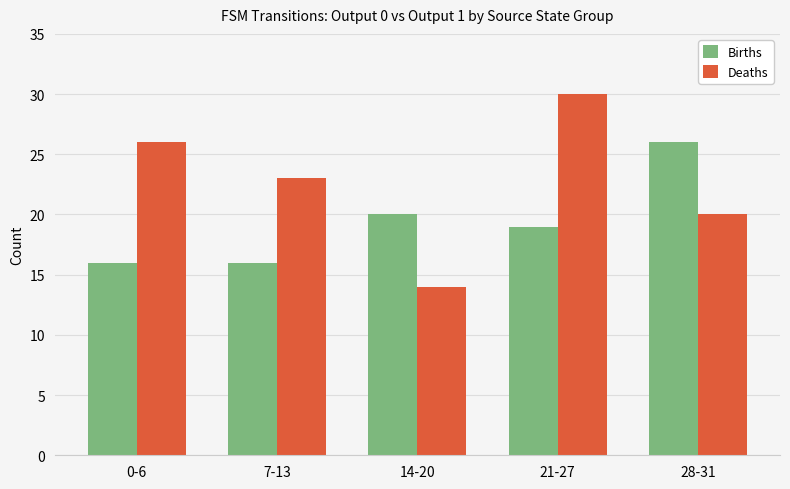

What is the label of the 2nd bar from the left?

7-13